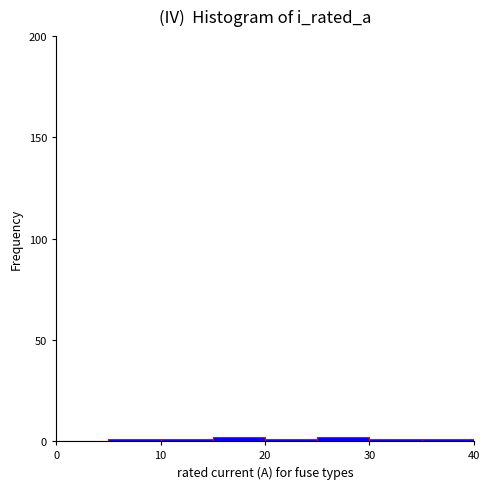

Reading left to right, list every bar in this chart as the range it spans on the x-axis followed by its height. The values are not printed on the chart, so give them approximately, as read against the axis.

0 to 5: 0
5 to 10: under 5
10 to 15: under 5
15 to 20: under 5
20 to 25: under 5
25 to 30: under 5
30 to 35: under 5
35 to 40: under 5